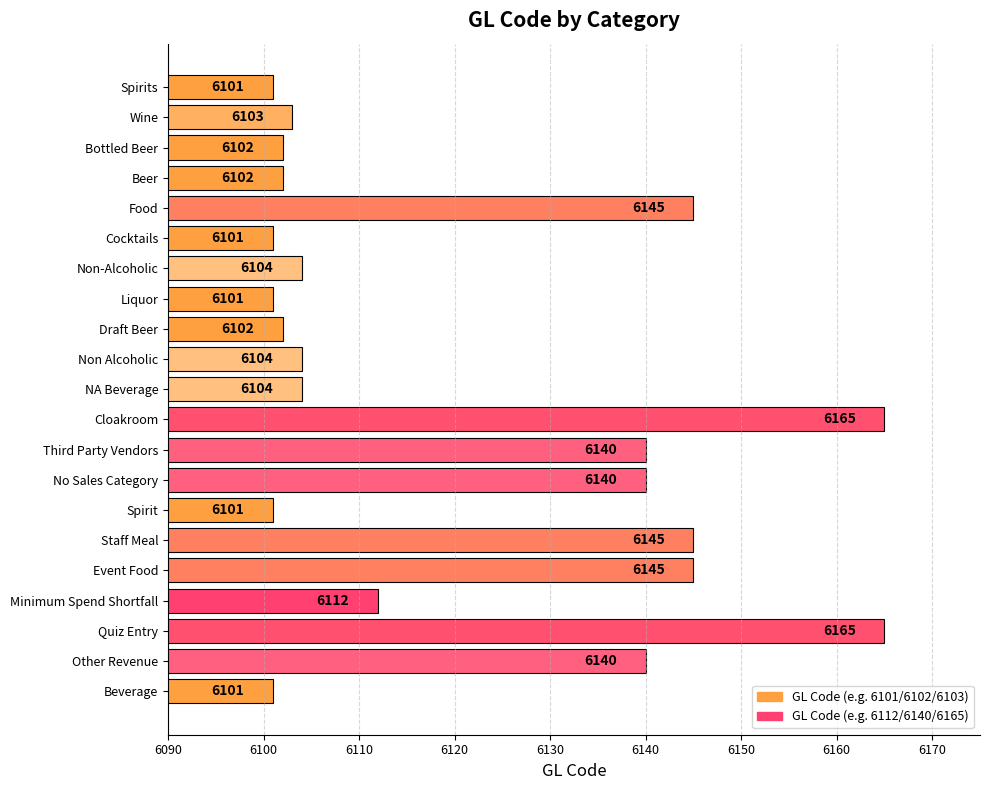

Reading bottom to top, transcribe all the data shown in this chart.

6101	6140	6165	6112	6145	6145	6101	6140	6140	6165	6104	6104	6102	6101	6104	6101	6145	6102	6102	6103	6101